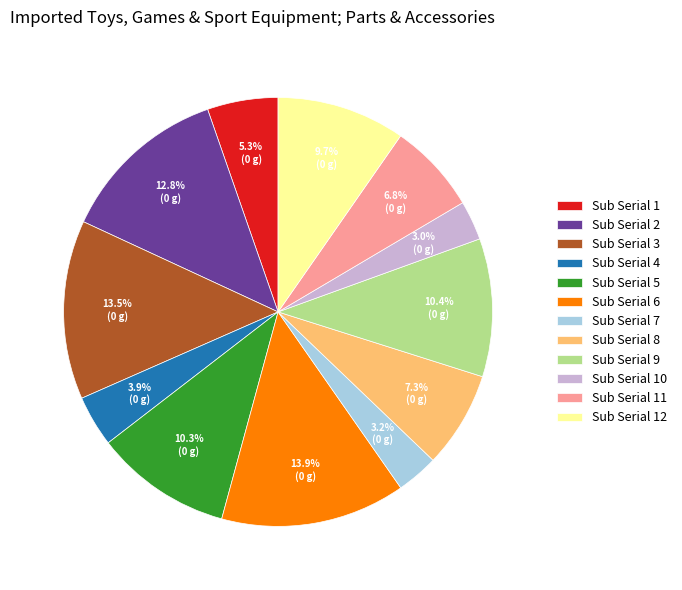

Is Sub Serial 1 the majority of the pie?

No